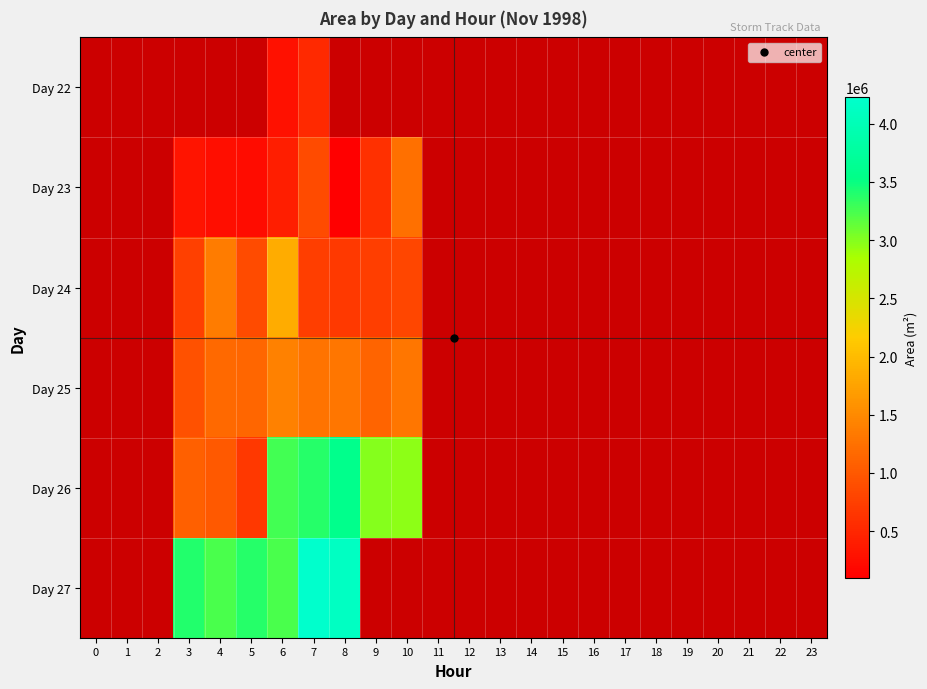

What is the greatest value displayed?

4225625.0